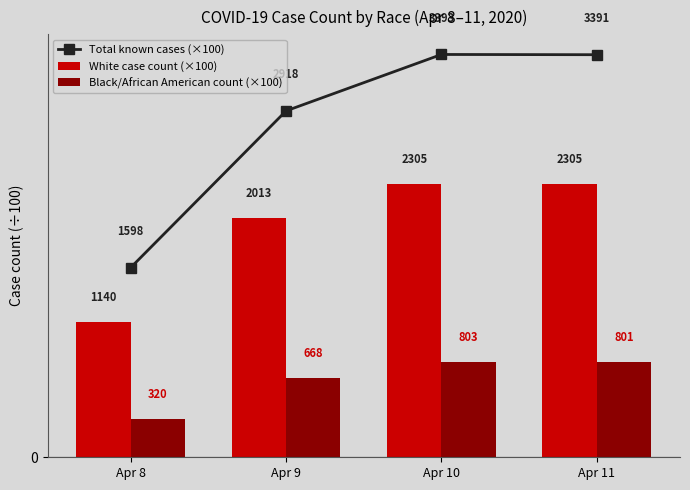

How many values in the Total known cases (×100) series are below 33?

2